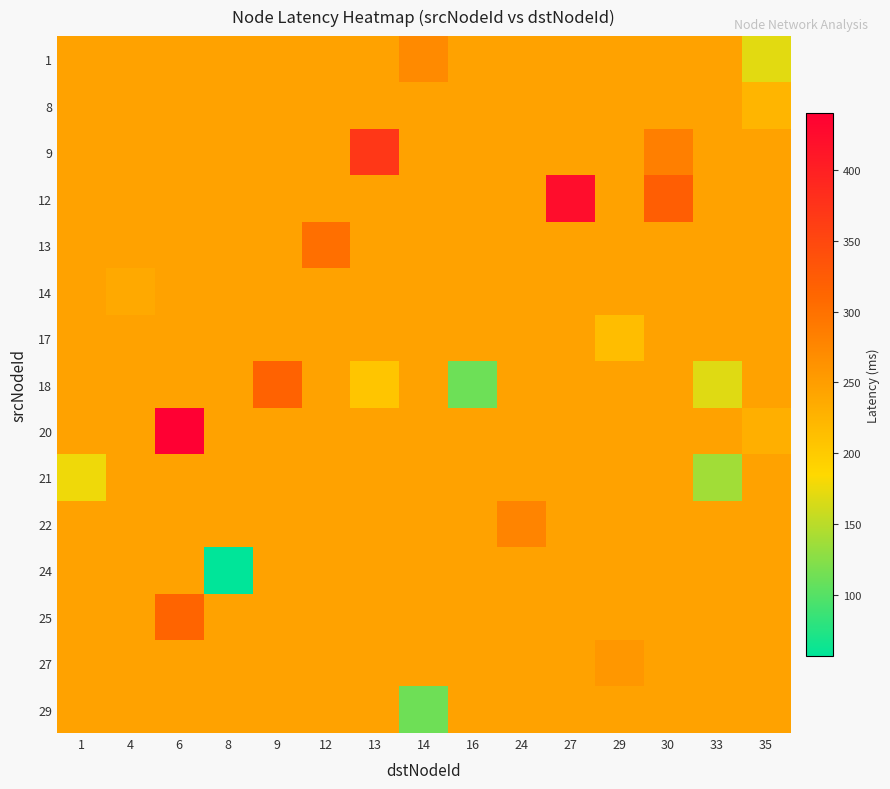

At which category is the sum across all series the highest?

6